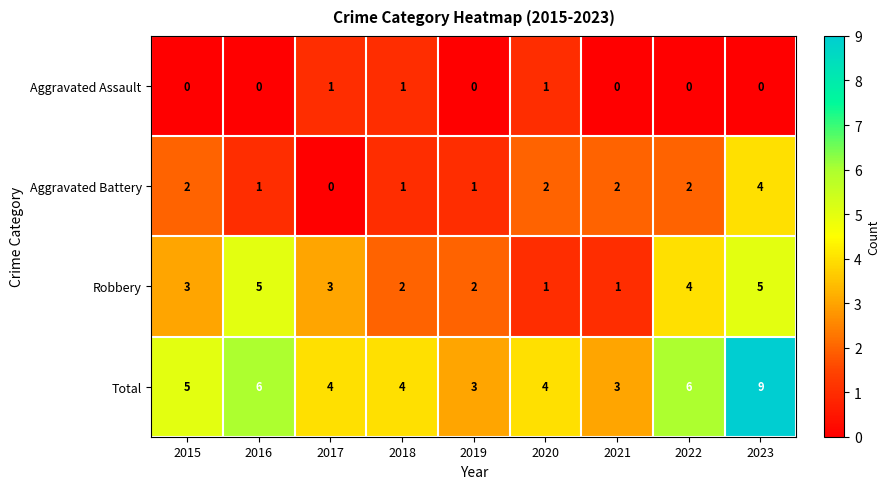

Rank the series at 2021 from highest to lowest value.

Total, Aggravated Battery, Robbery, Aggravated Assault